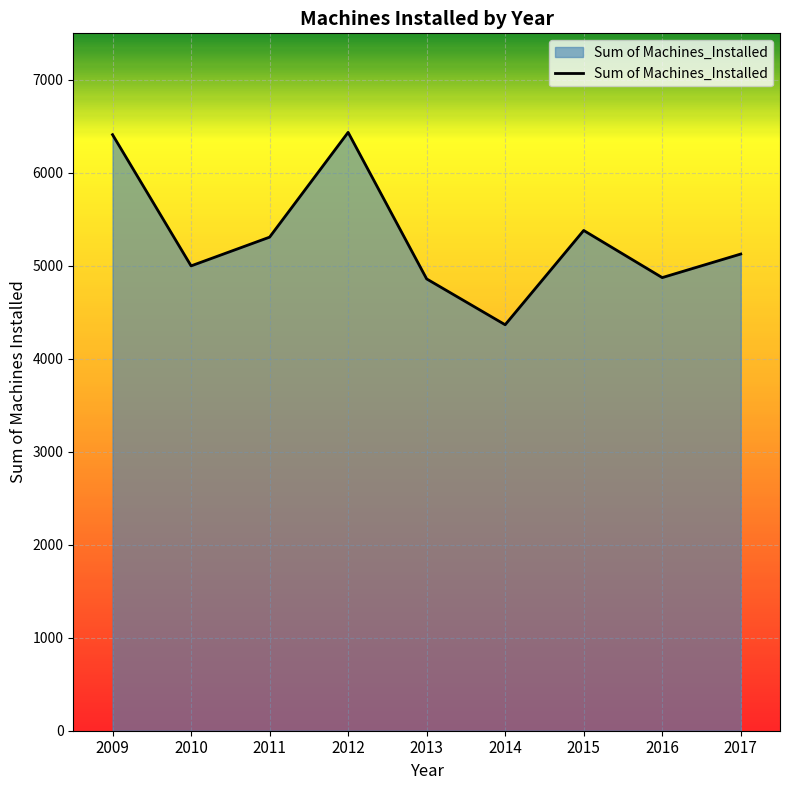

What value does the data have at 2010?

4999.0